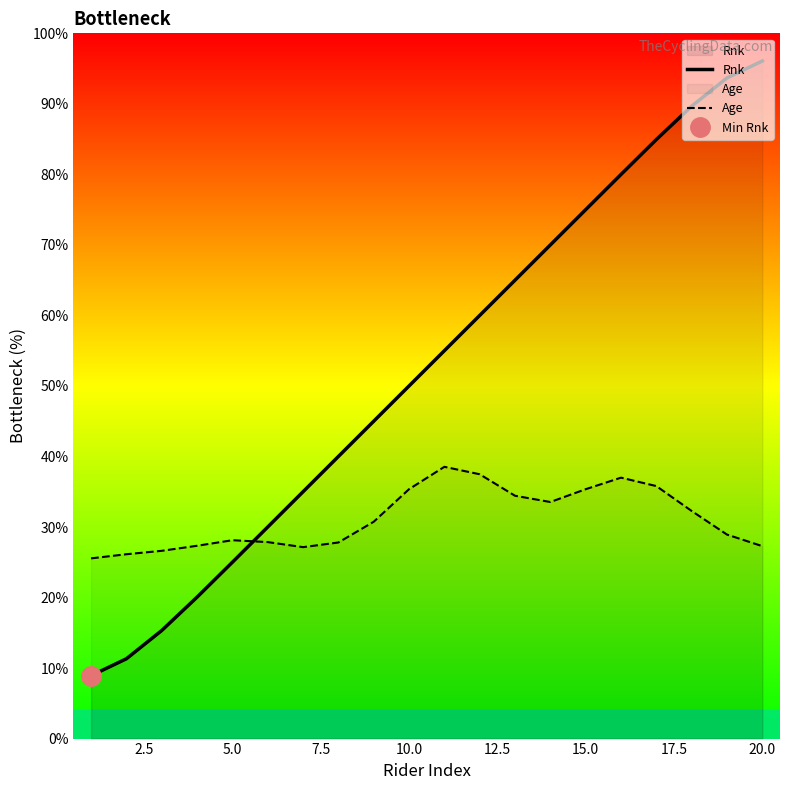

Which series has the widest spread of values?

Rnk